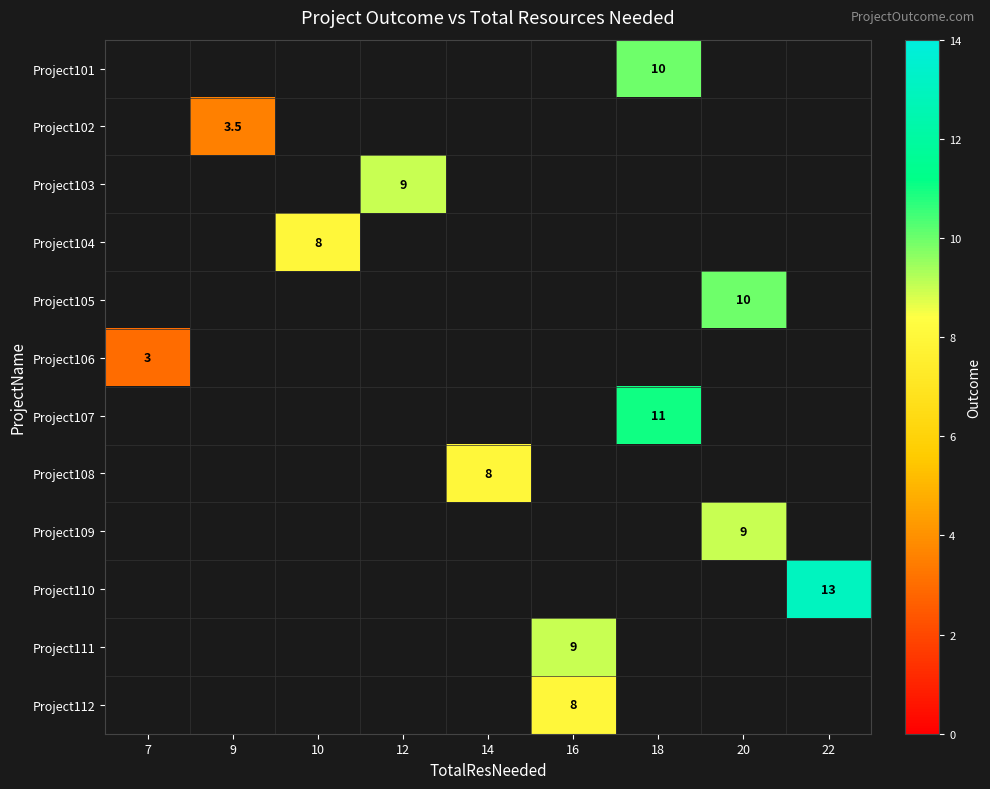

Is it true that Project101 equals 10.0 at 18?

True